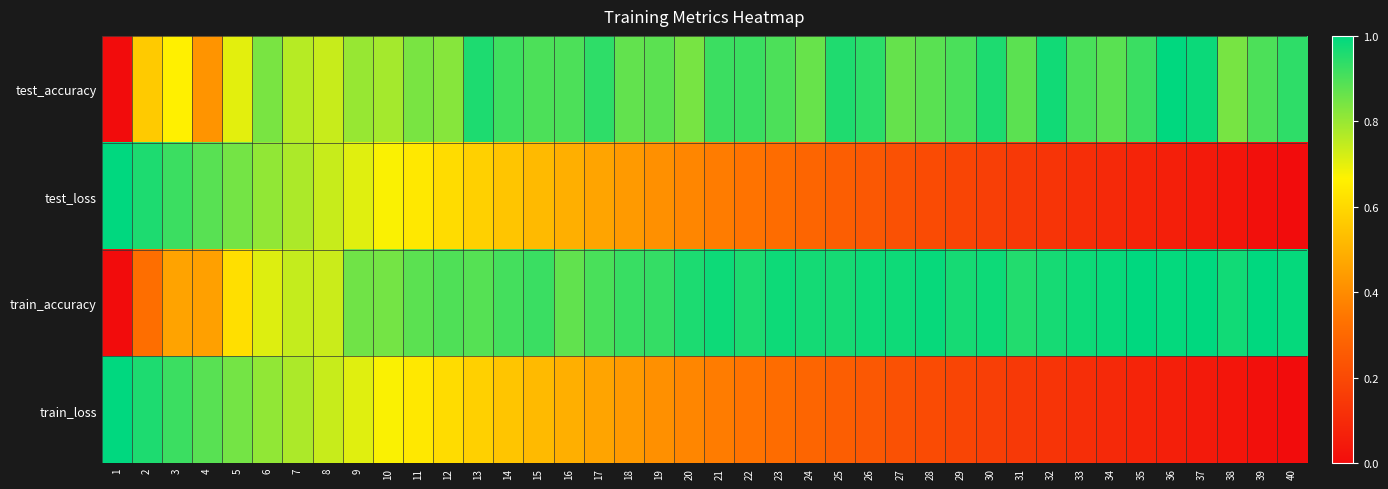

Reading right to left, extract all data points from this chart.

test_accuracy: 40=0.9	39=0.9	38=0.8	37=1.0	36=1.0	35=0.9	34=0.9	33=0.9	32=1.0	31=0.9	30=1.0	29=0.9	28=0.9	27=0.9	26=0.9	25=1.0	24=0.9	23=0.9	22=0.9	21=0.9	20=0.8	19=0.9	18=0.9	17=0.9	16=0.9	15=0.9	14=0.9	13=1.0	12=0.8	11=0.8	10=0.8	9=0.8	8=0.7	7=0.8	6=0.8	5=0.7	4=0.4	3=0.7	2=0.6	1=0.0
test_loss: 40=0.0	39=0.0	38=0.0	37=0.0	36=0.1	35=0.1	34=0.1	33=0.1	32=0.1	31=0.1	30=0.2	29=0.2	28=0.2	27=0.2	26=0.2	25=0.3	24=0.3	23=0.3	22=0.3	21=0.4	20=0.4	19=0.4	18=0.4	17=0.5	16=0.5	15=0.5	14=0.5	13=0.6	12=0.6	11=0.6	10=0.7	9=0.7	8=0.7	7=0.8	6=0.8	5=0.8	4=0.9	3=0.9	2=1.0	1=1.0
train_accuracy: 40=1.0	39=1.0	38=1.0	37=1.0	36=1.0	35=1.0	34=1.0	33=1.0	32=1.0	31=1.0	30=1.0	29=1.0	28=1.0	27=1.0	26=1.0	25=1.0	24=1.0	23=1.0	22=1.0	21=1.0	20=1.0	19=0.9	18=0.9	17=0.9	16=0.9	15=0.9	14=0.9	13=0.9	12=0.9	11=0.9	10=0.8	9=0.9	8=0.7	7=0.7	6=0.7	5=0.6	4=0.5	3=0.5	2=0.3	1=0.0
train_loss: 40=0.0	39=0.0	38=0.0	37=0.0	36=0.1	35=0.1	34=0.1	33=0.1	32=0.1	31=0.1	30=0.2	29=0.2	28=0.2	27=0.2	26=0.2	25=0.3	24=0.3	23=0.3	22=0.3	21=0.4	20=0.4	19=0.4	18=0.4	17=0.5	16=0.5	15=0.5	14=0.5	13=0.6	12=0.6	11=0.6	10=0.7	9=0.7	8=0.7	7=0.8	6=0.8	5=0.8	4=0.9	3=0.9	2=1.0	1=1.0